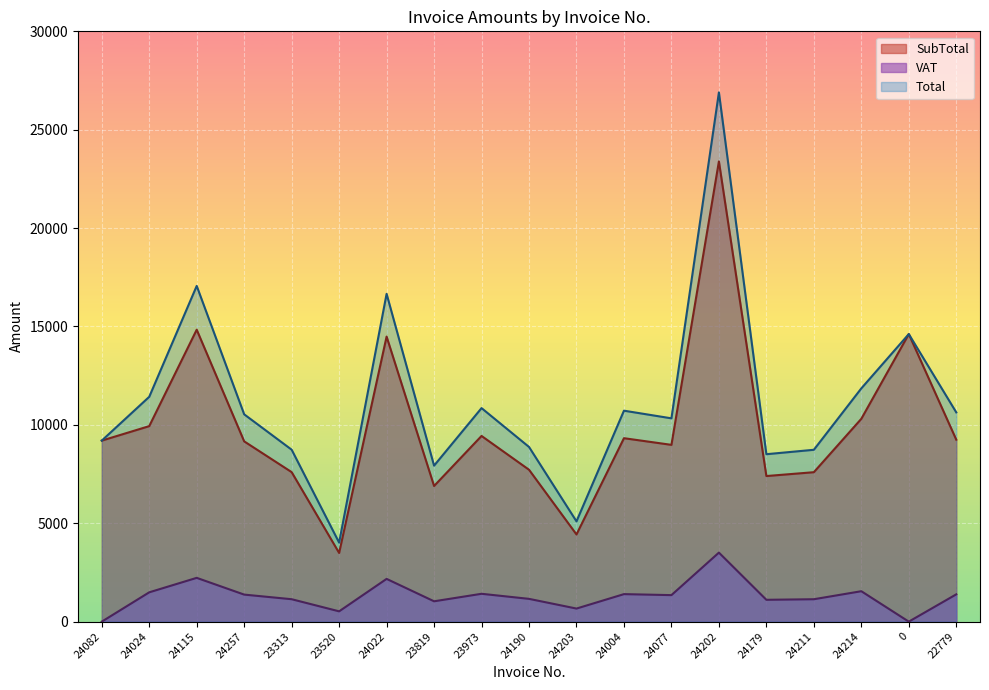

How many lines are shown in the chart?

3